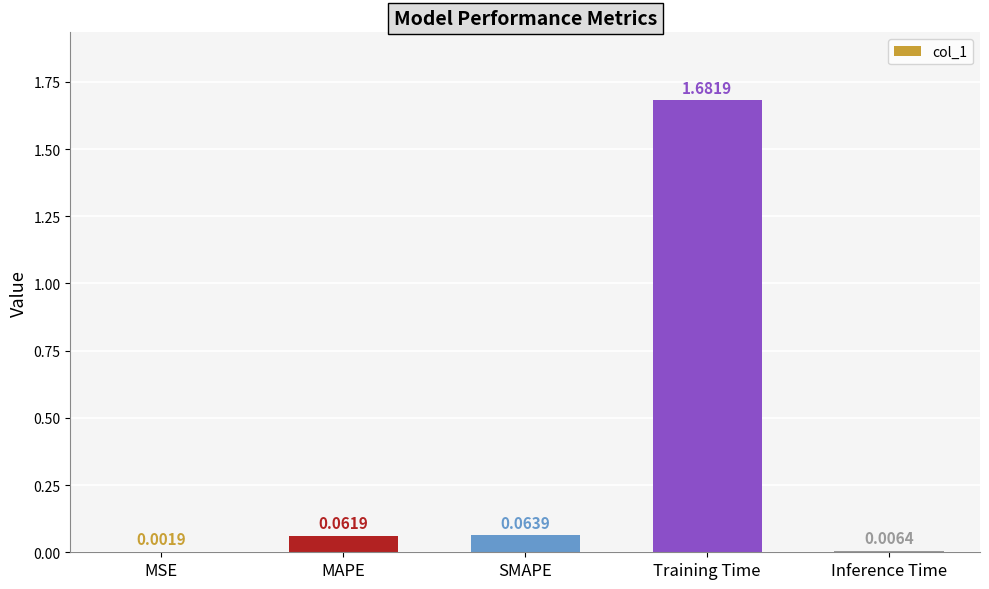

Which category has the highest value across all series?

Training Time